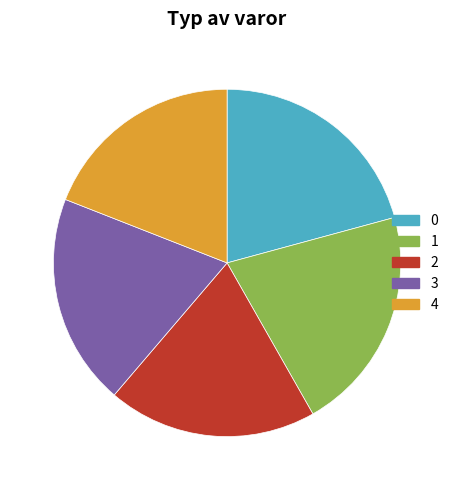

The 1 slice represents 21% of the pie. True or false?

True